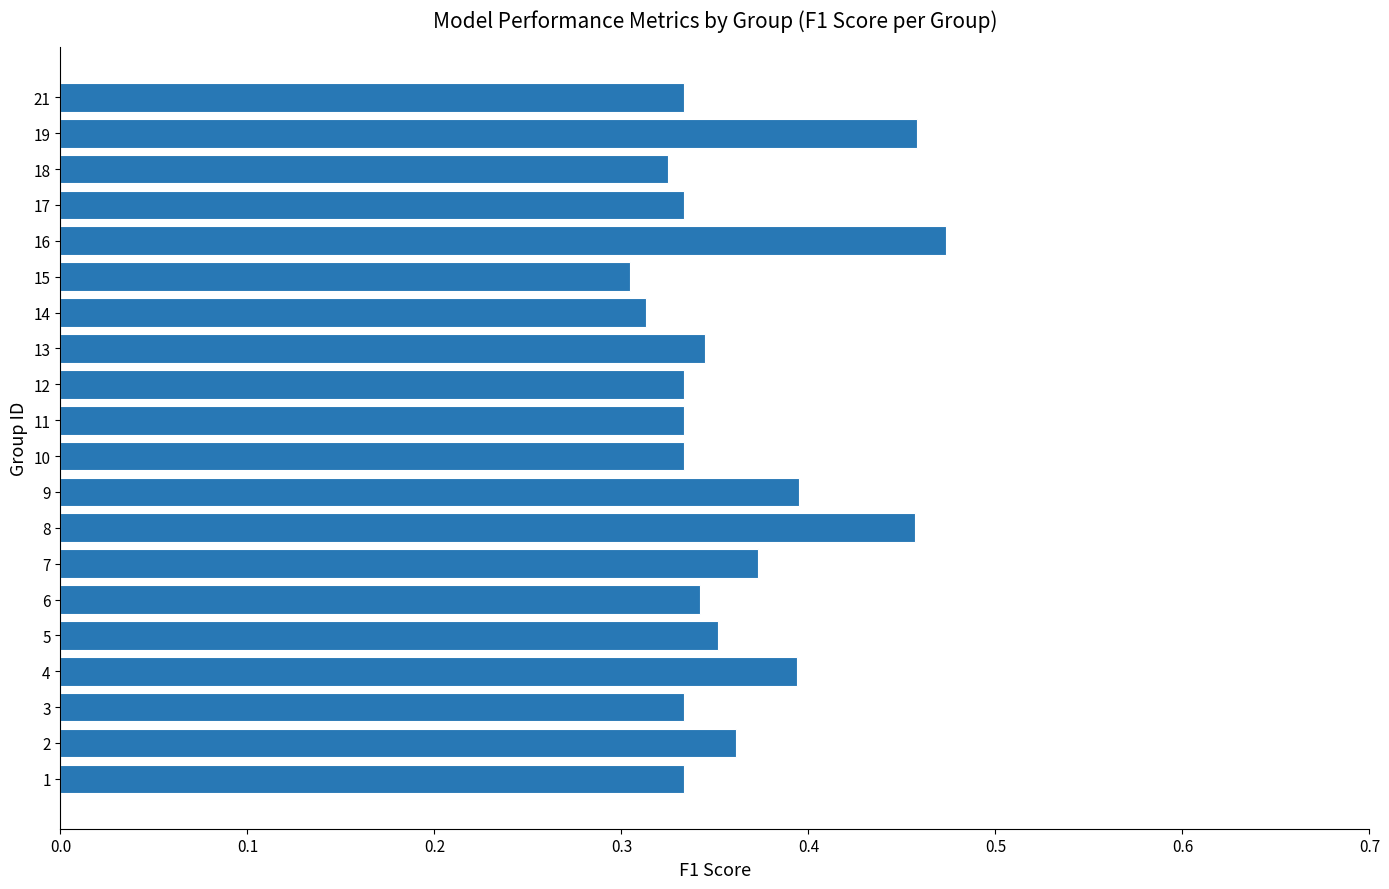

How many distinct data groups are displayed?

1